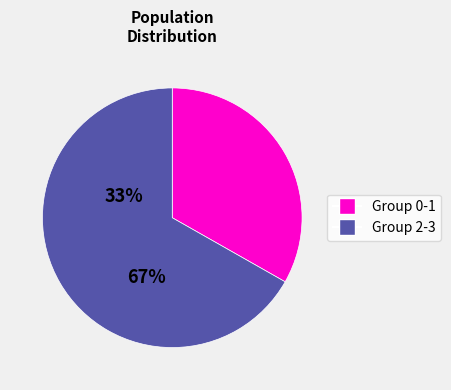

Which slice is the smallest?

Group 0-1